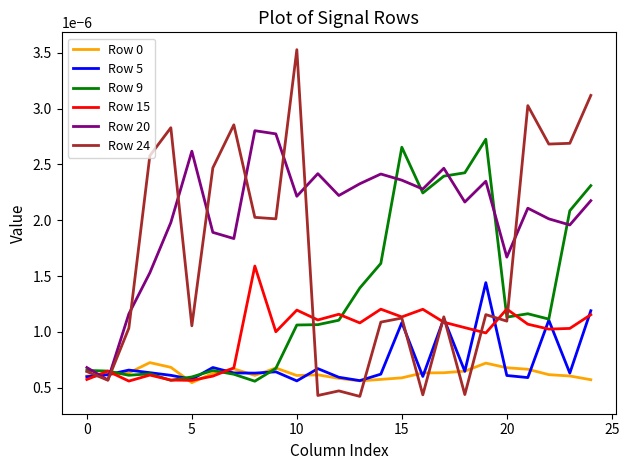

Which series has the widest spread of values?

Row 24